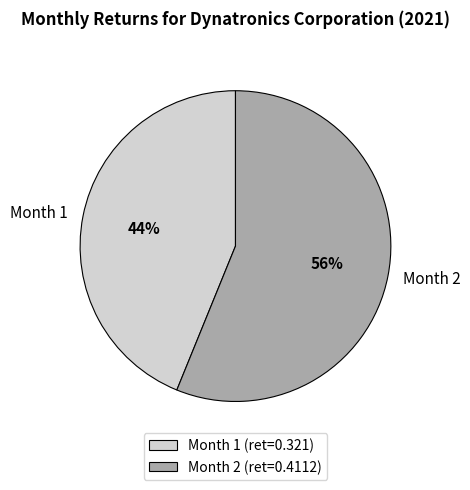

To the nearest percent, what is the difference between the Month 1 and Month 2 slice percentages?

12%